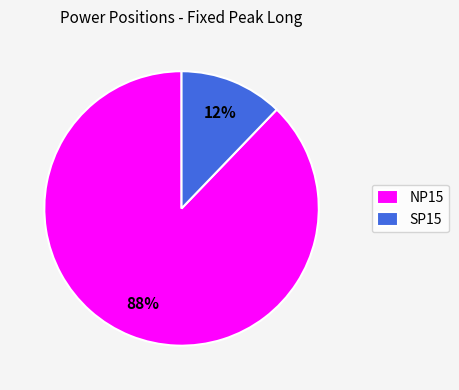

To the nearest percent, what is the difference between the NP15 and SP15 slice percentages?

76%